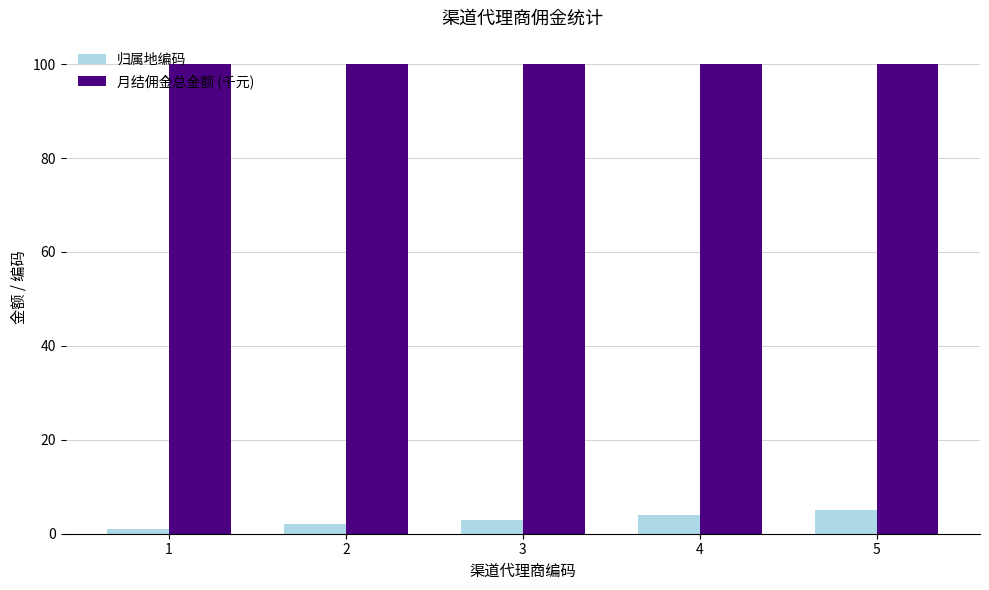

Is the value of 月结佣金总金额 (千元) at 1 greater than the value of 归属地编码 at 3?

Yes